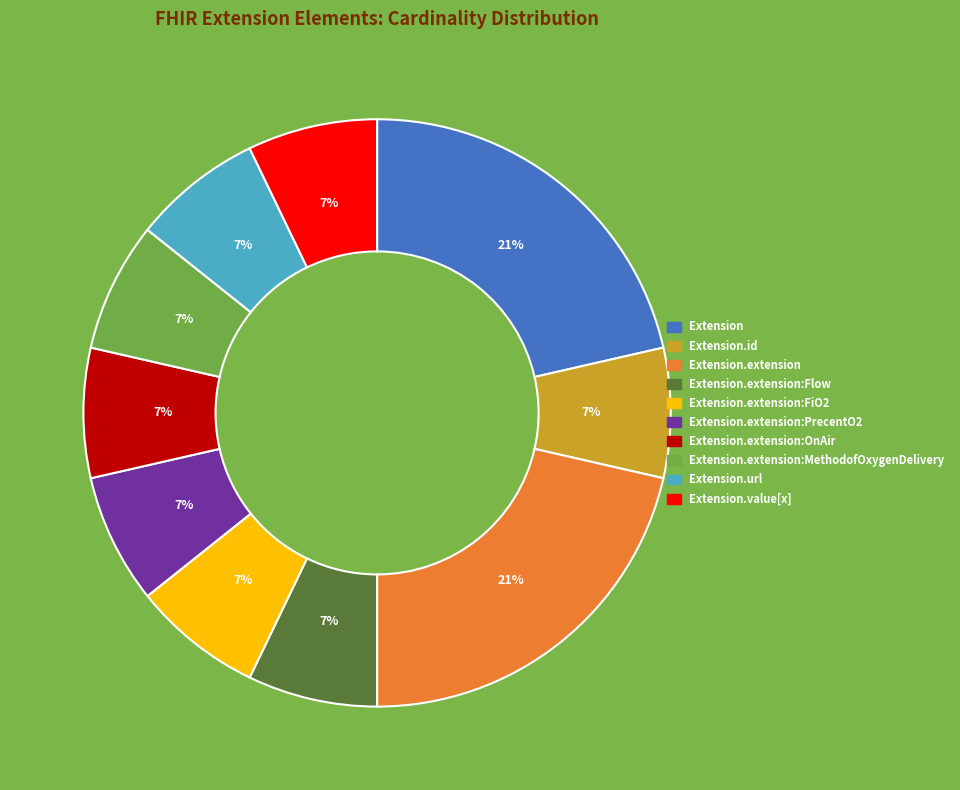

Is there any slice that represents more than half of the pie?

No